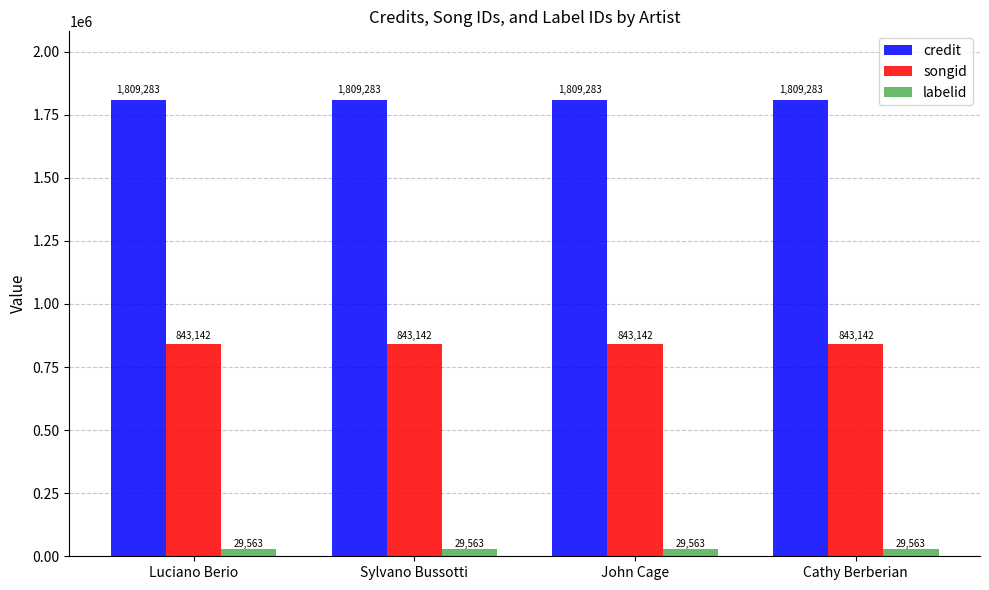

Does the chart contain stacked bars?

No